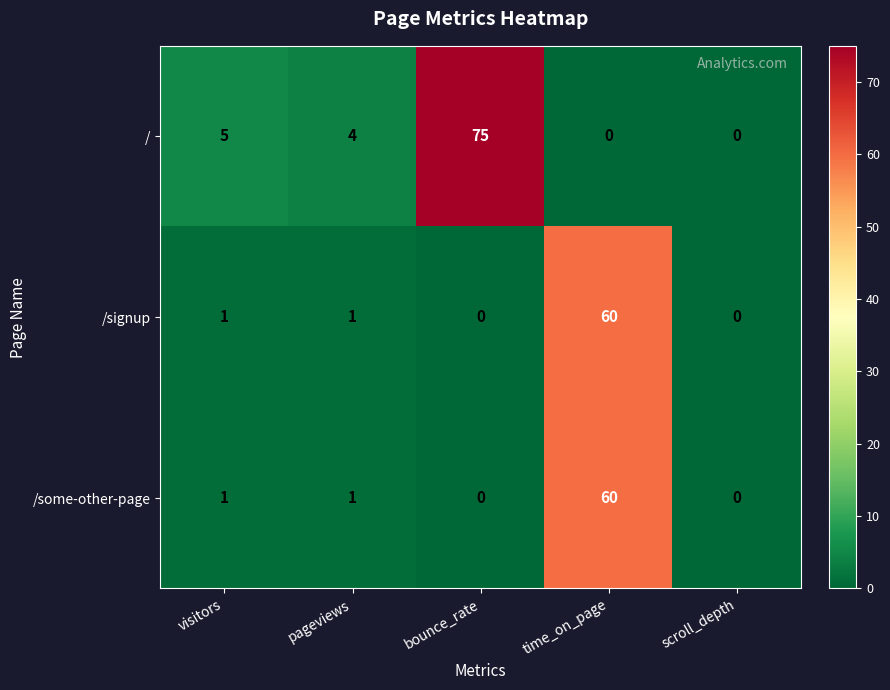

Read the / value at pageviews.

4